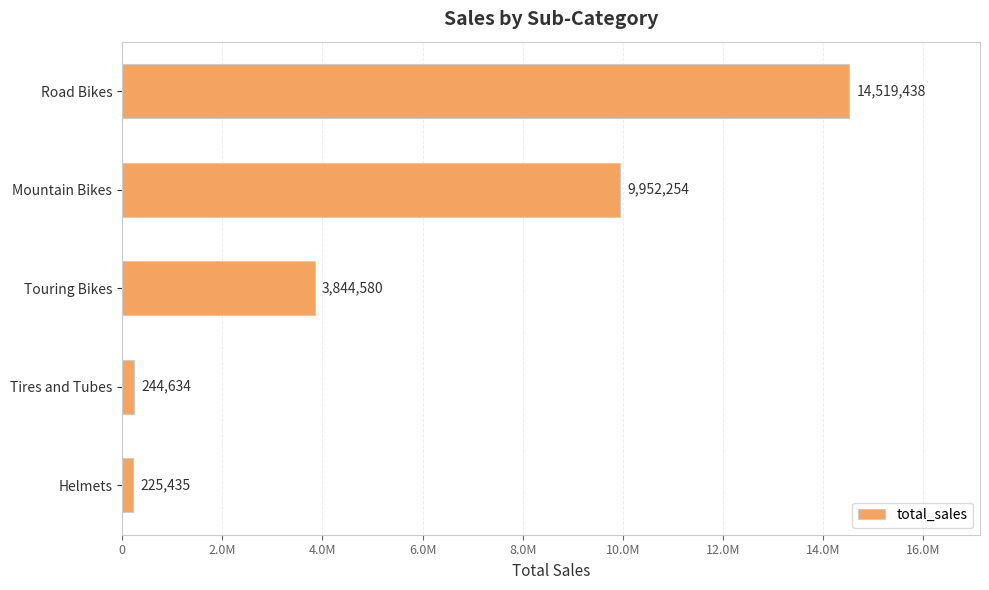

What is the maximum value shown in the chart?

14519438